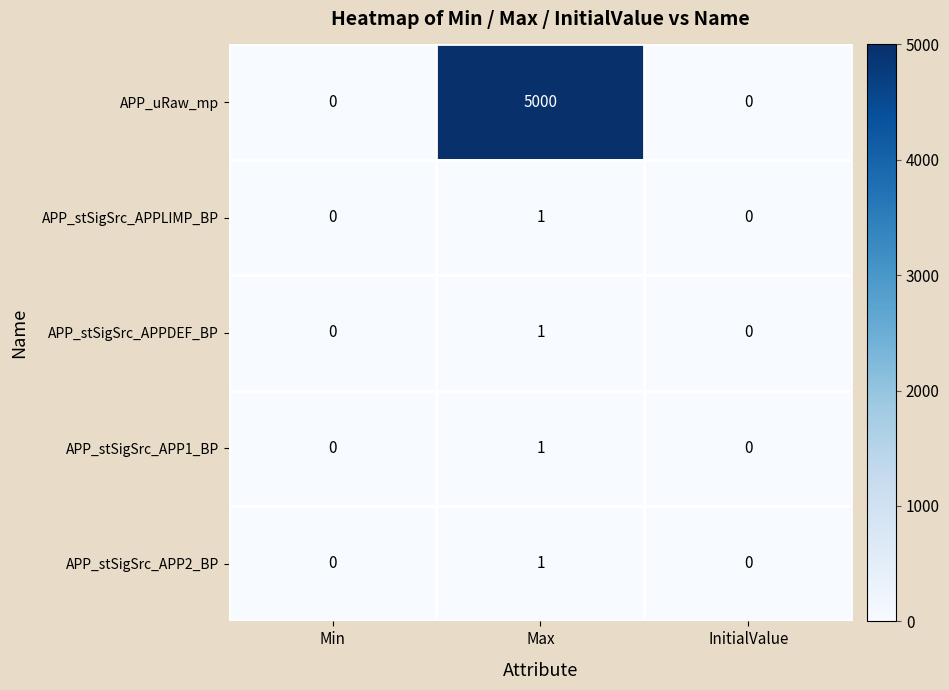

Between Min and Max, which series saw the biggest shift?

APP_uRaw_mp